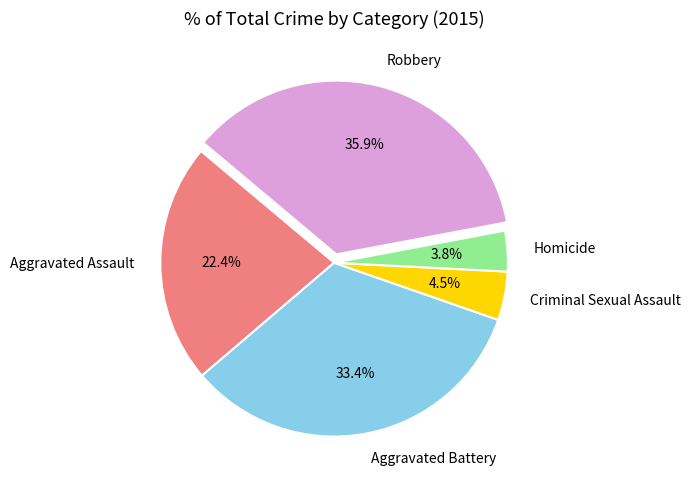

Between Aggravated Assault and Homicide, which is larger?

Aggravated Assault